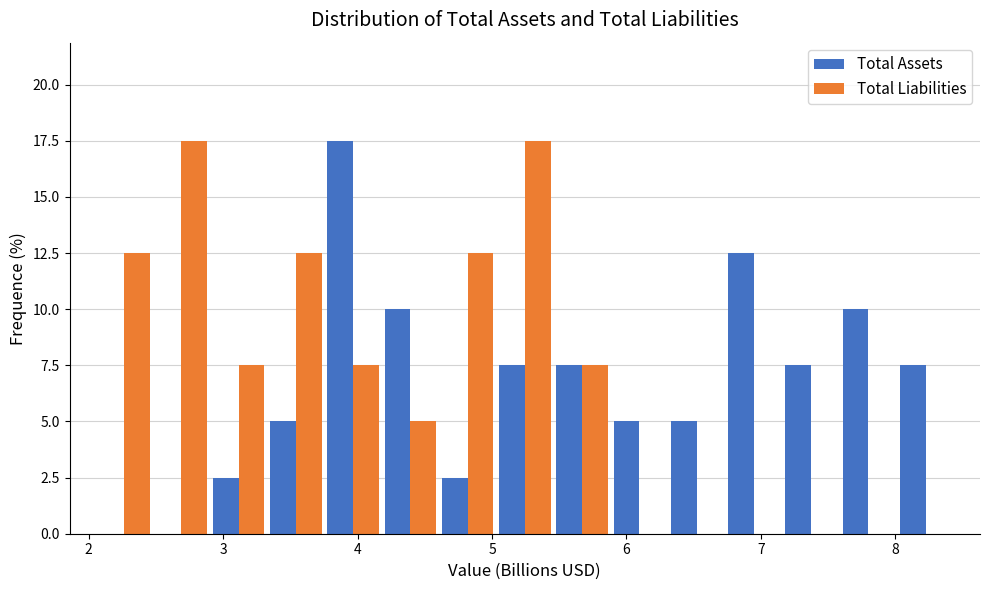

What is the height of the Total Assets bar covering 2.9 to 3.3 on the x-axis? Neither the bar edges nor the heights are printed on the chart, so give them approximately, as read against the axes.

2.5